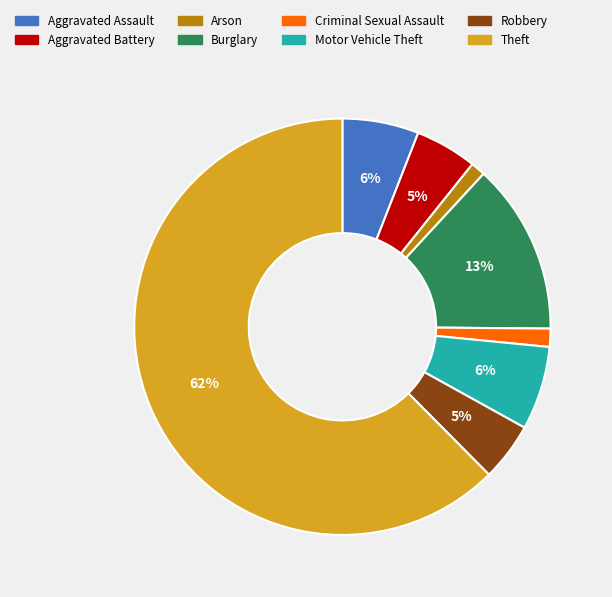

Which category has the biggest portion of the pie?

Theft